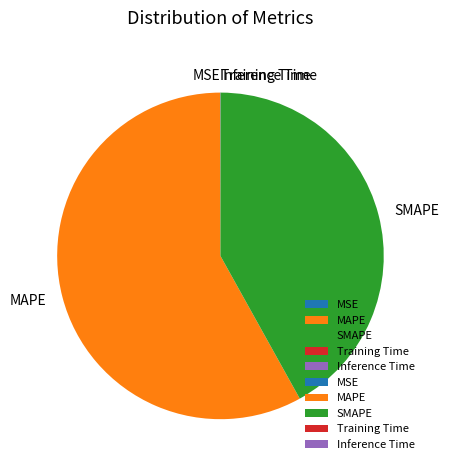

Which slice is the largest?

MAPE